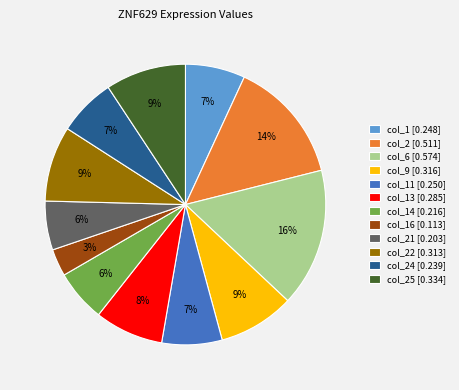

Does any single category account for the majority?

No